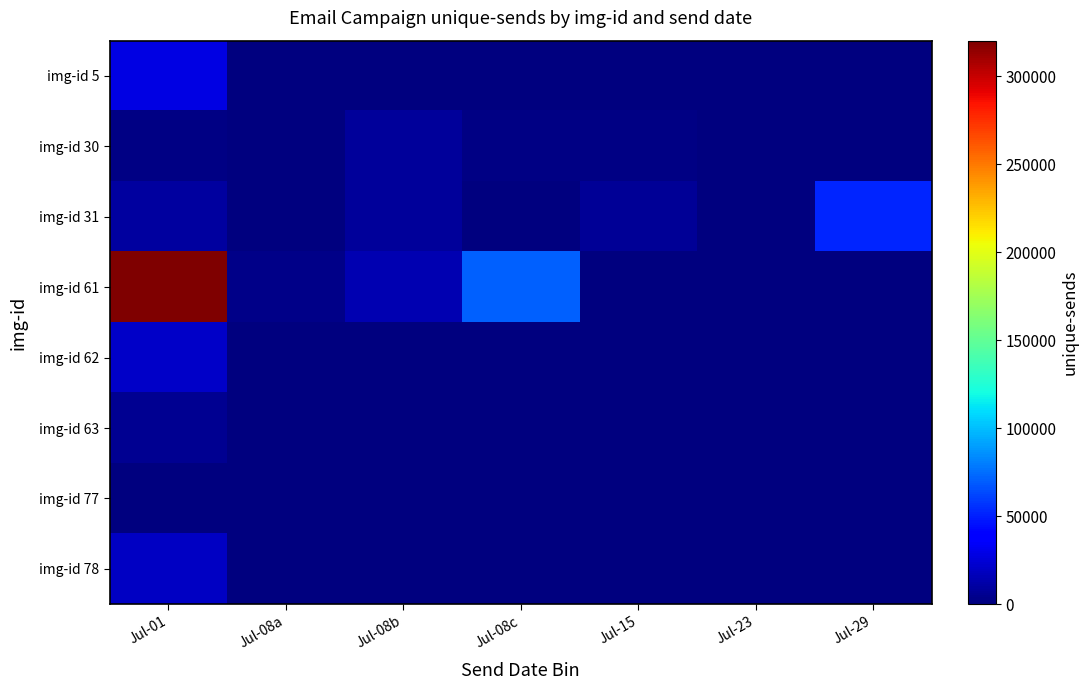

How many data points does each series have?

7